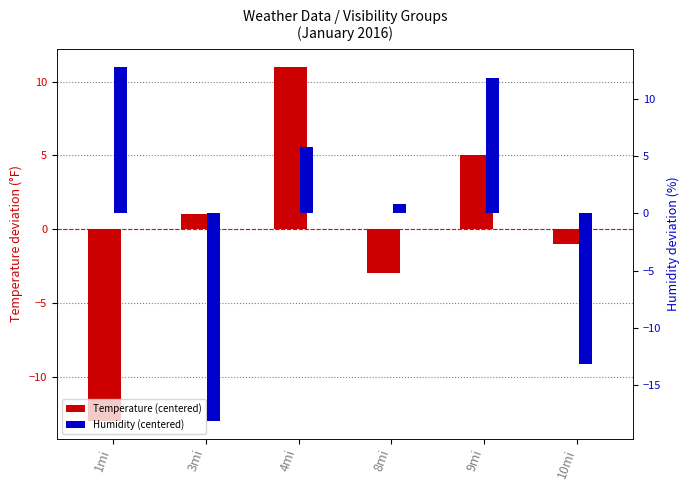

Where does the Humidity (centered) series first go above 5?

1mi